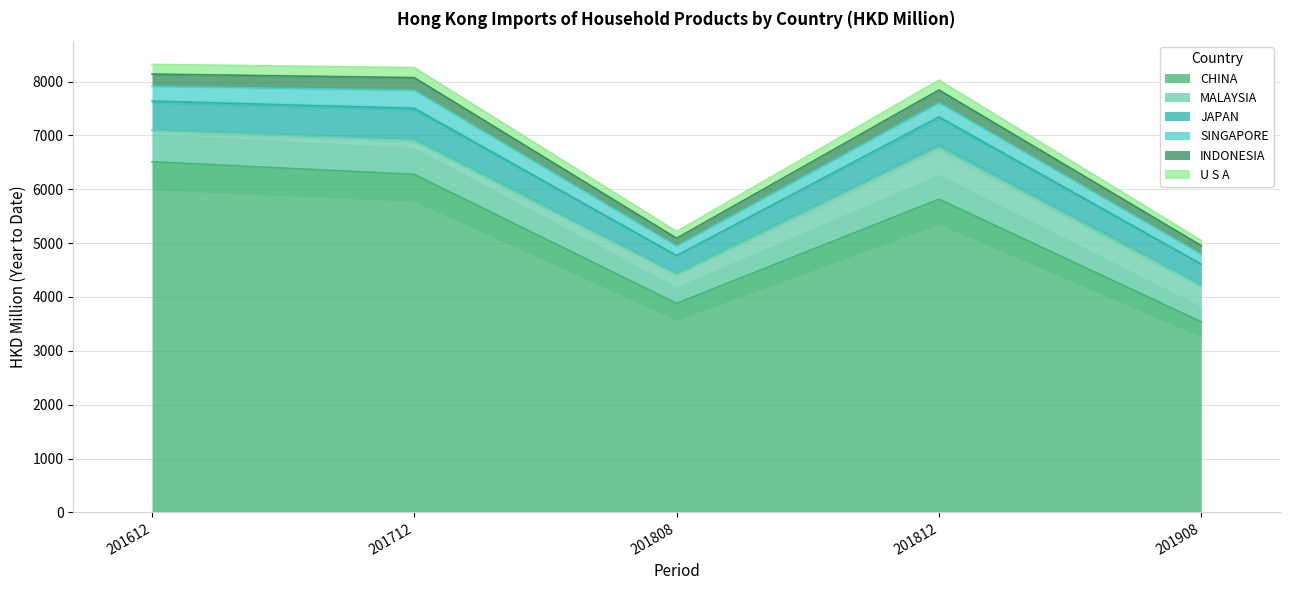

The value of CHINA at 201712 is 6276.3. True or false?

True